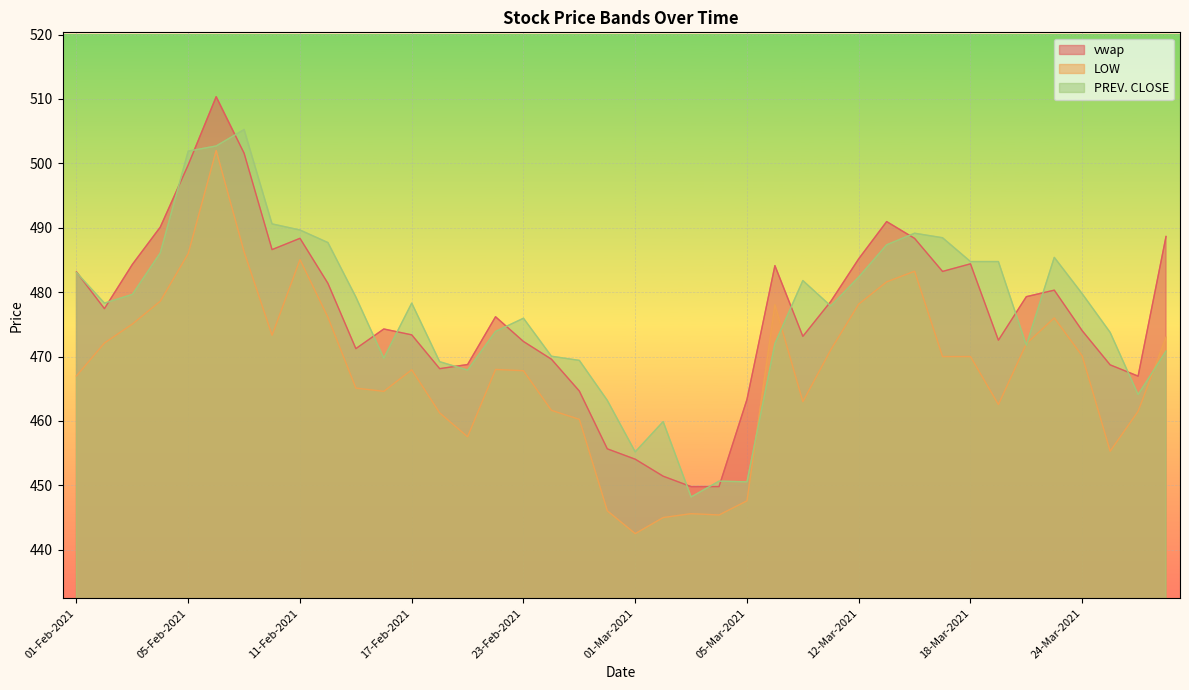

True or false: PREV. CLOSE has a value of 471.8 at 22-Mar-2021.

True